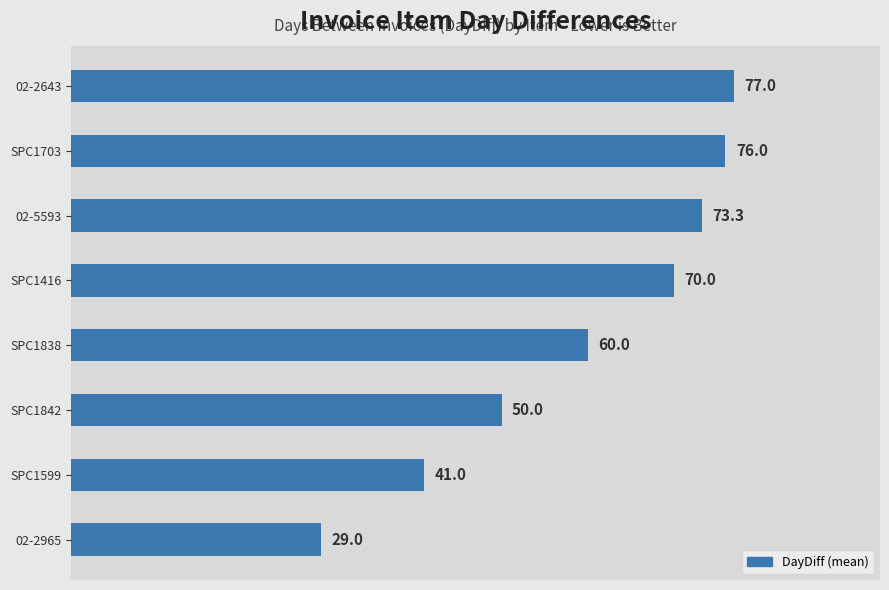

What is the difference between the second highest and minimum values?

47.0